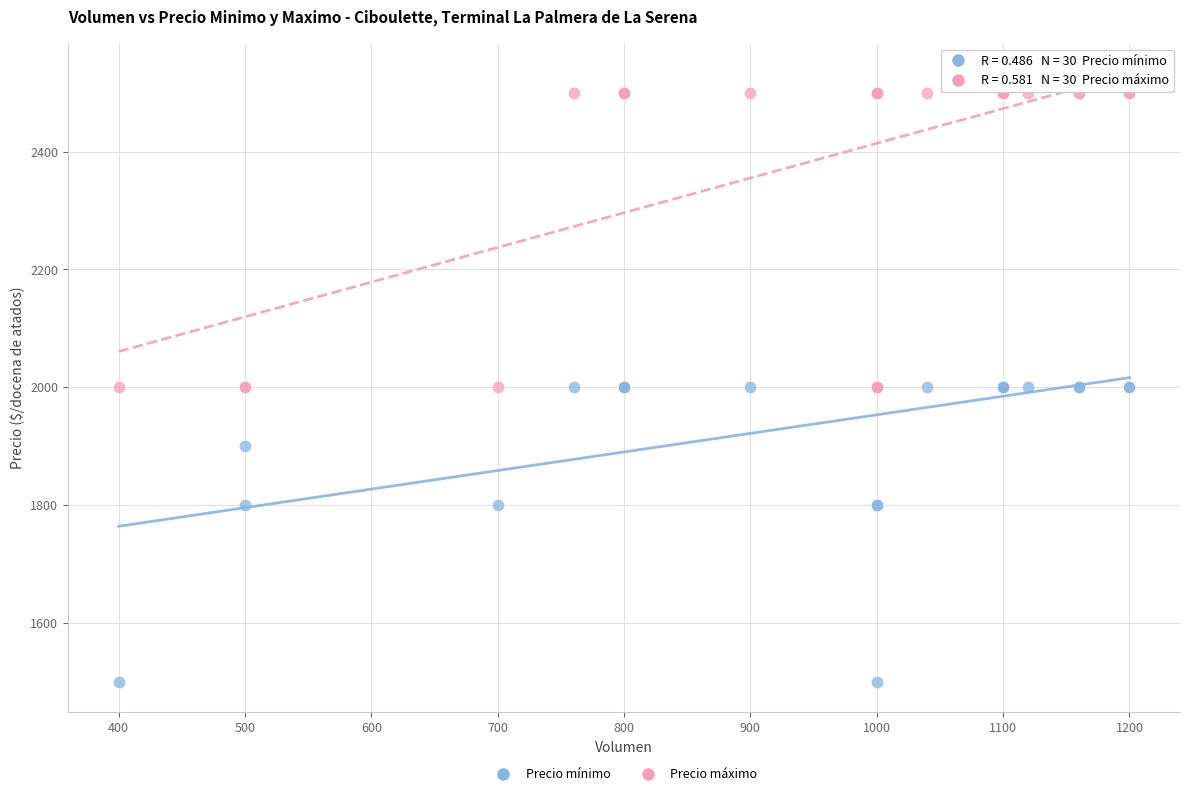

Which series contains the lowest Y value?

Precio mínimo